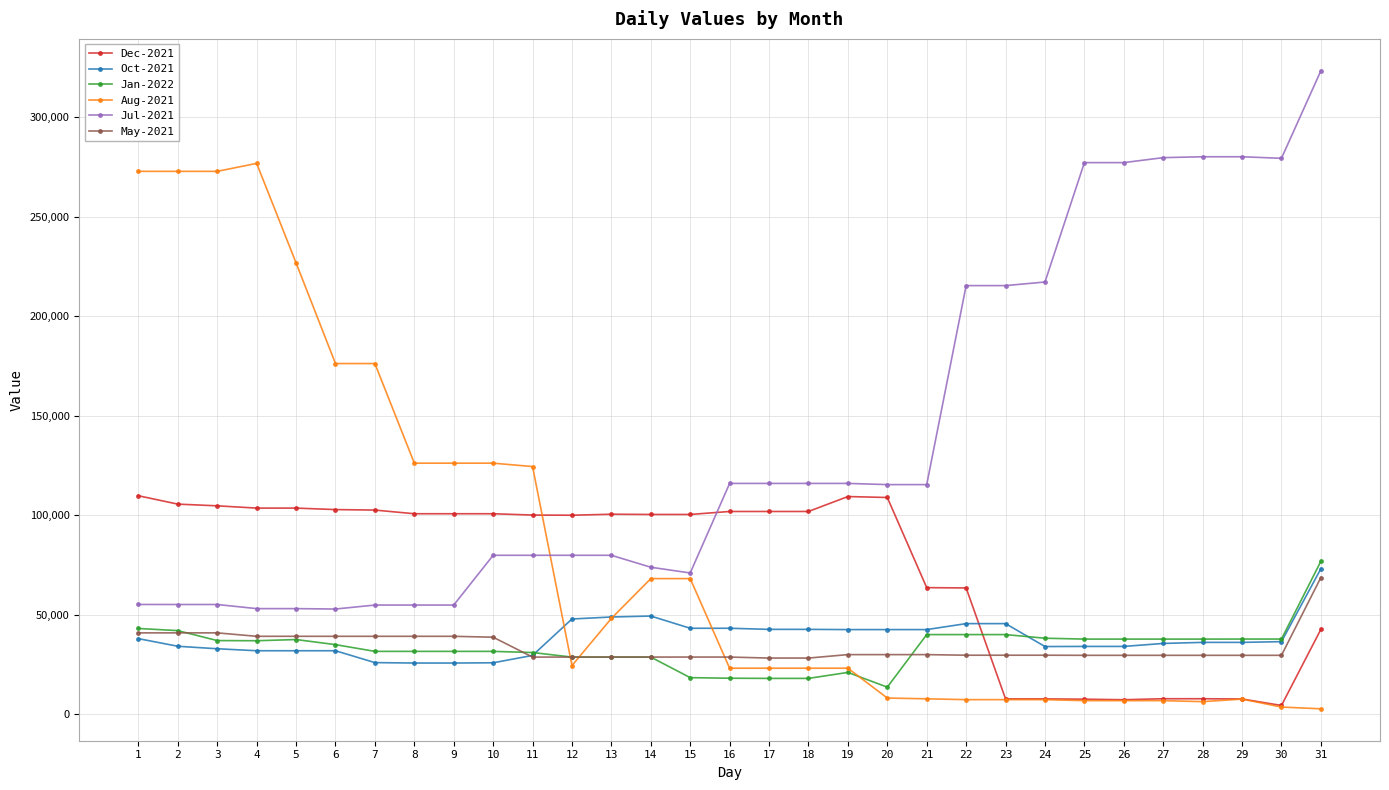

What are all the series names shown in the legend?

Dec-2021, Oct-2021, Jan-2022, Aug-2021, Jul-2021, May-2021